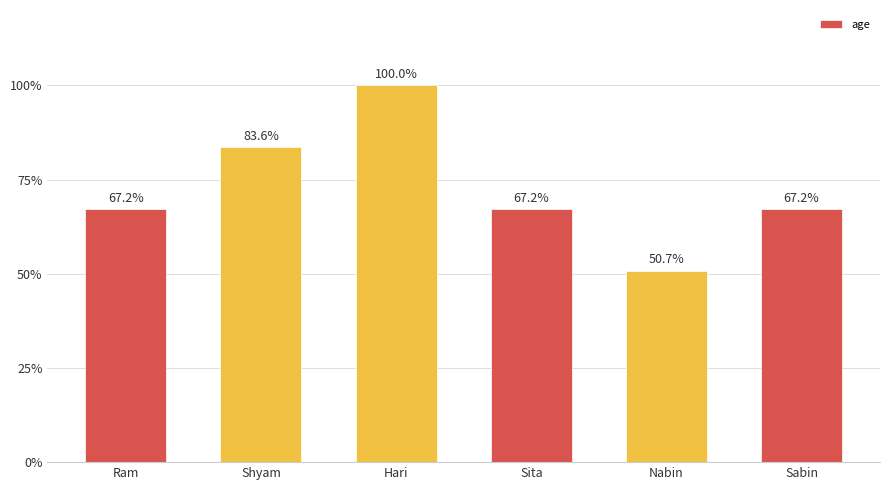

What is the difference between the second highest and second lowest values?

11